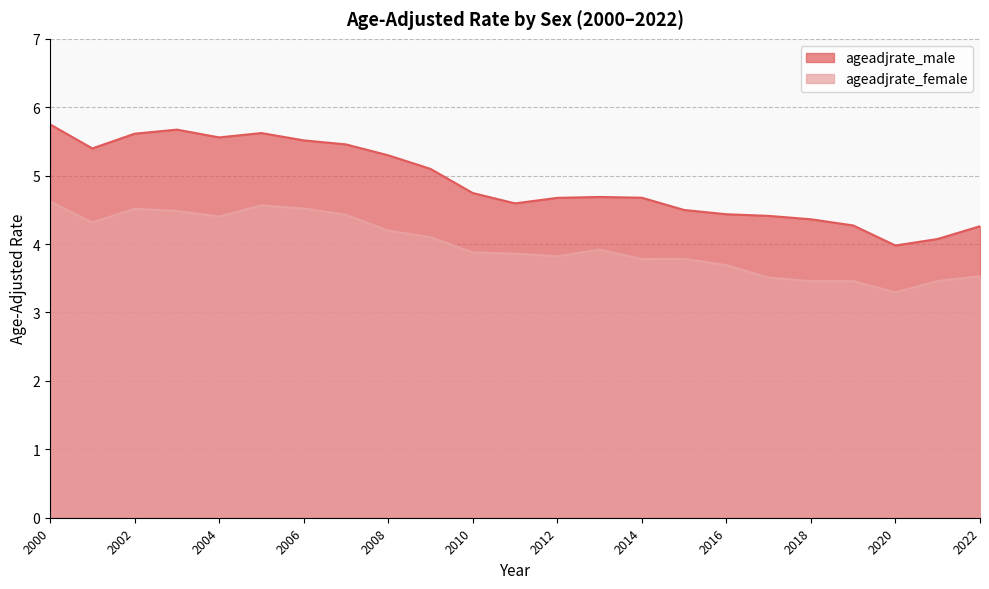

At which label does ageadjrate_female reach its peak?

2000